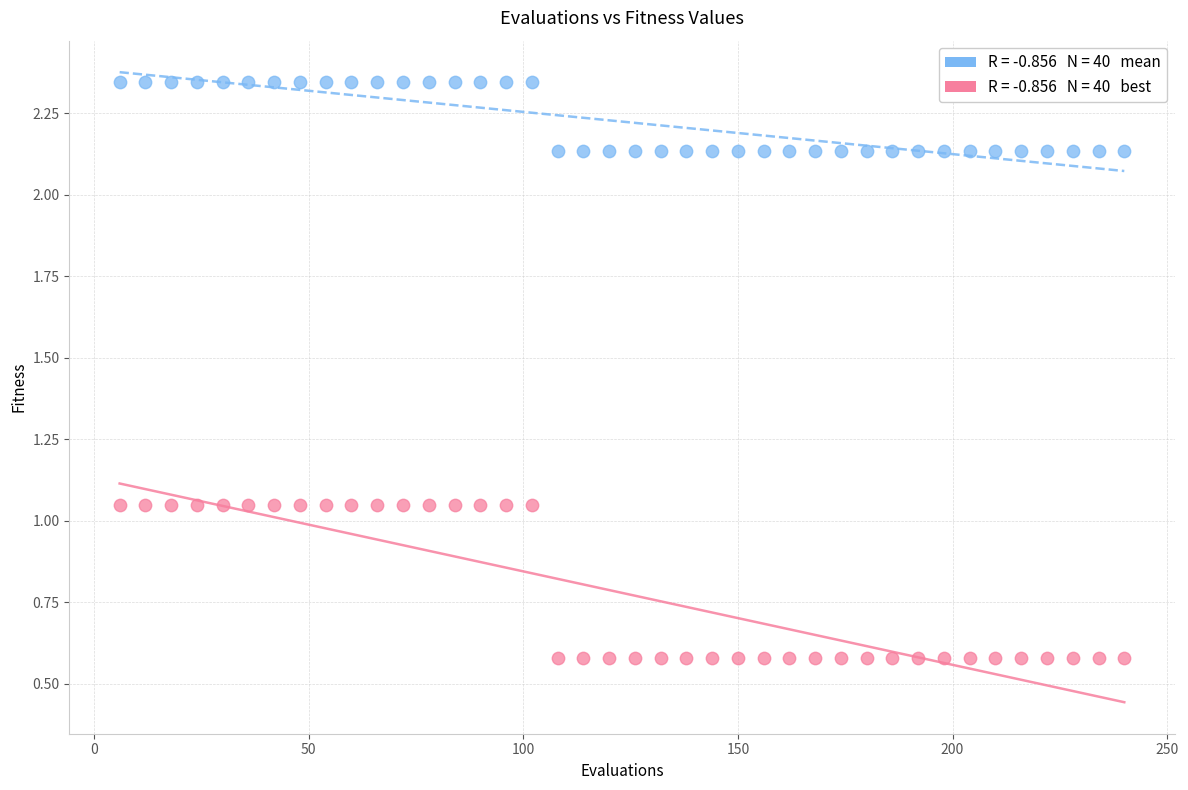

Across all data points, what is the range of Y values (max minus min)?

1.8